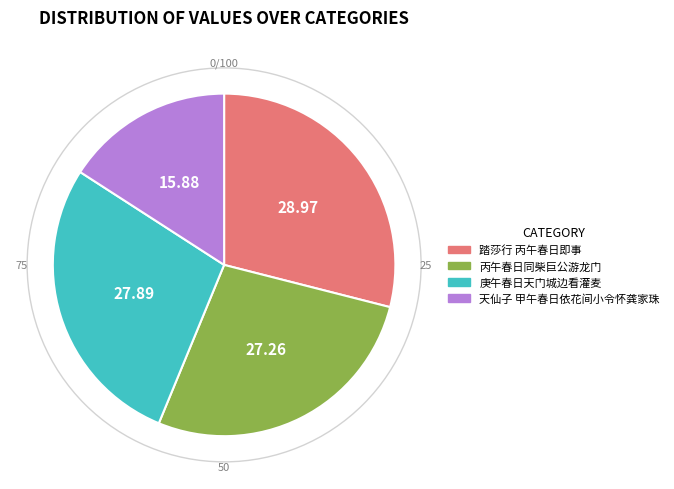

What is the largest slice in the pie chart?

踏莎行 丙午春日即事